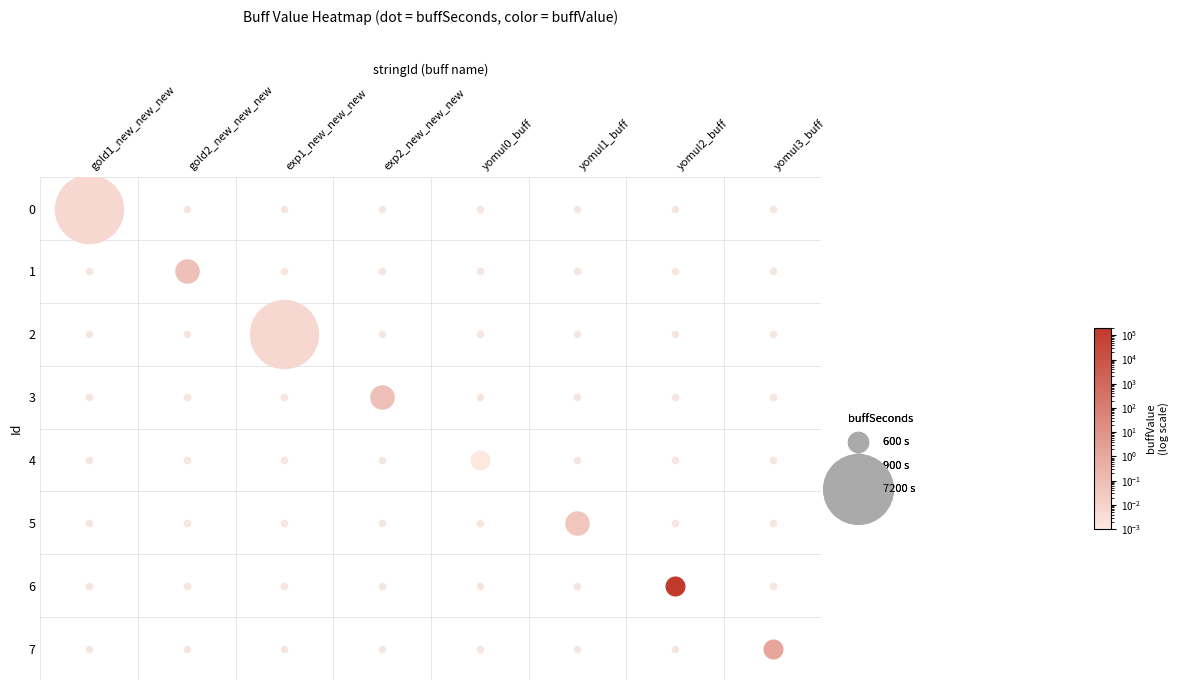

At which category does the chart reach its peak across all series?

6